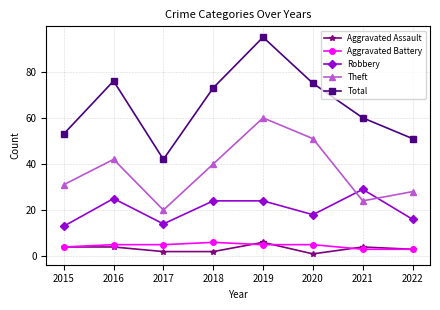

Reading right to left, list all the values displayed in this chart.

Aggravated Assault: 3	4	1	6	2	2	4	4
Aggravated Battery: 3	3	5	5	6	5	5	4
Robbery: 16	29	18	24	24	14	25	13
Theft: 28	24	51	60	40	20	42	31
Total: 51	60	75	95	73	42	76	53